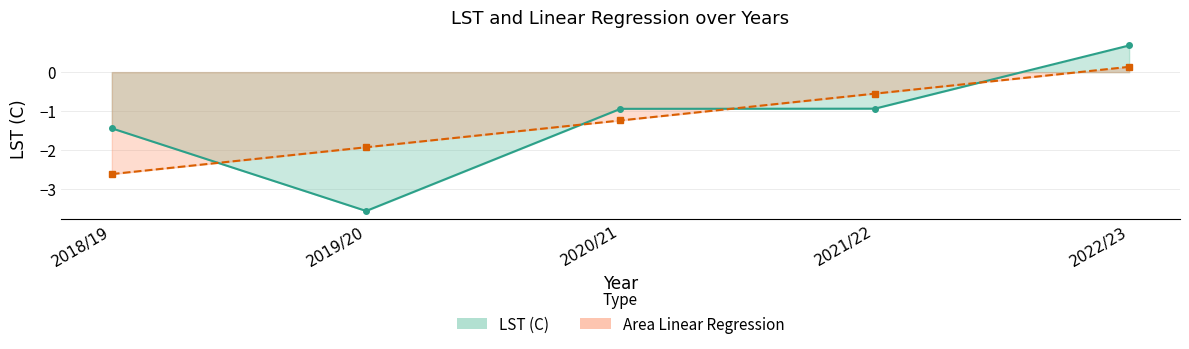

What is the sum of the Area Linear Regression values at 2019/20 and 2022/23?

-1.8